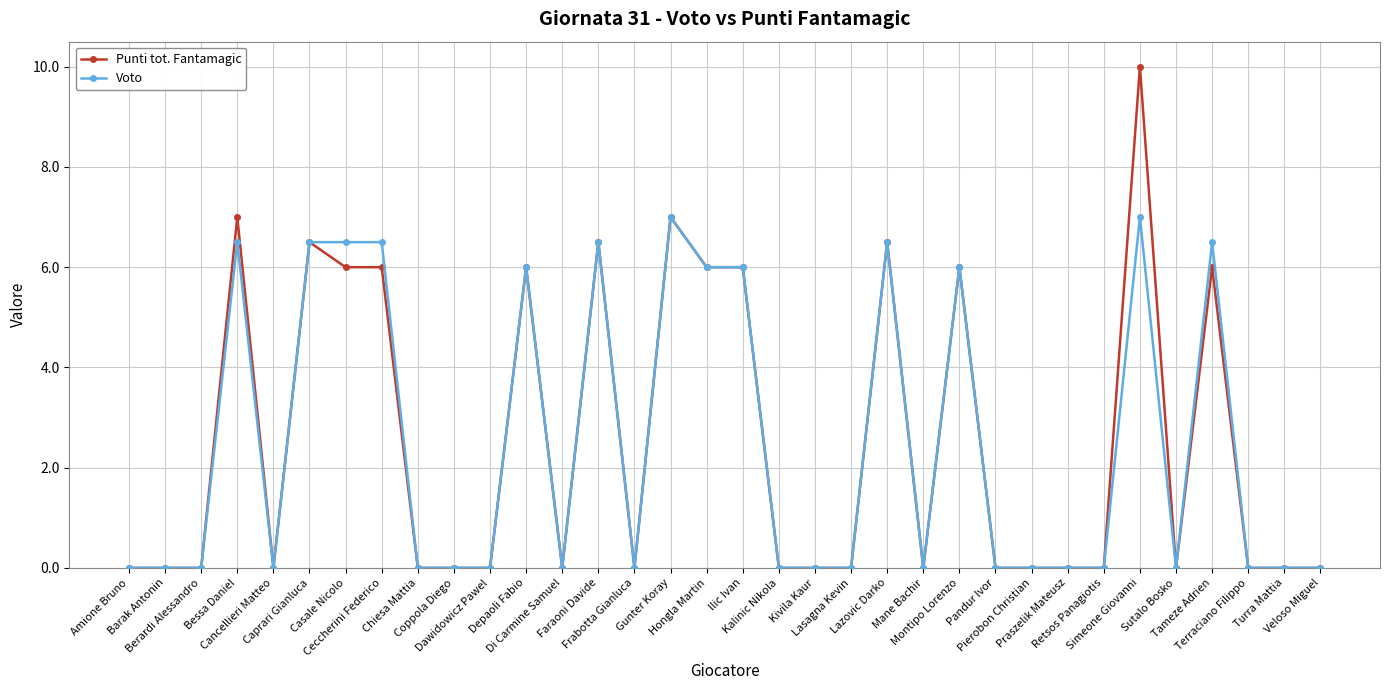

At how many categories does at least one series exceed 5?

13